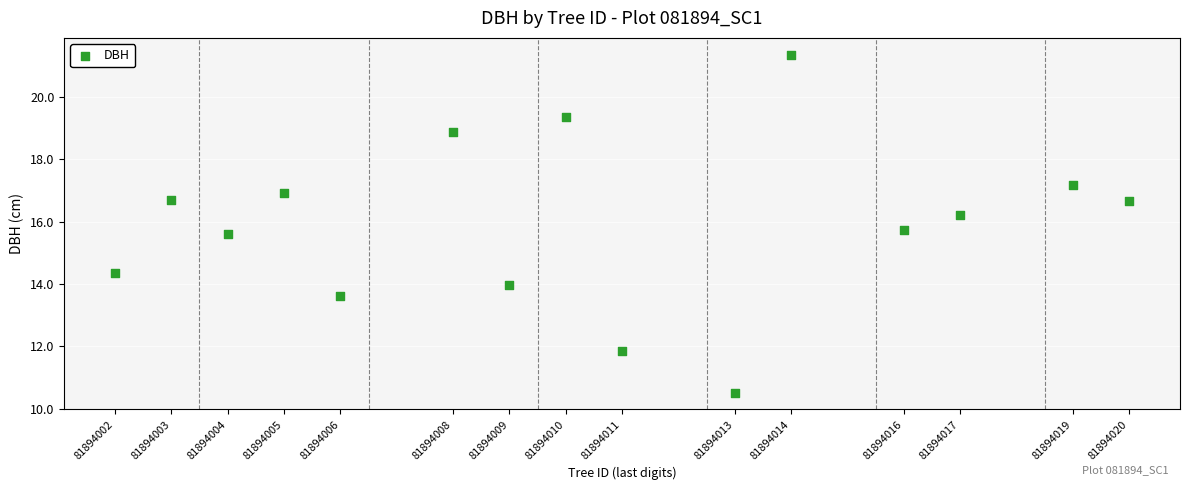

What is the range of Y values (max minus min)?

10.8